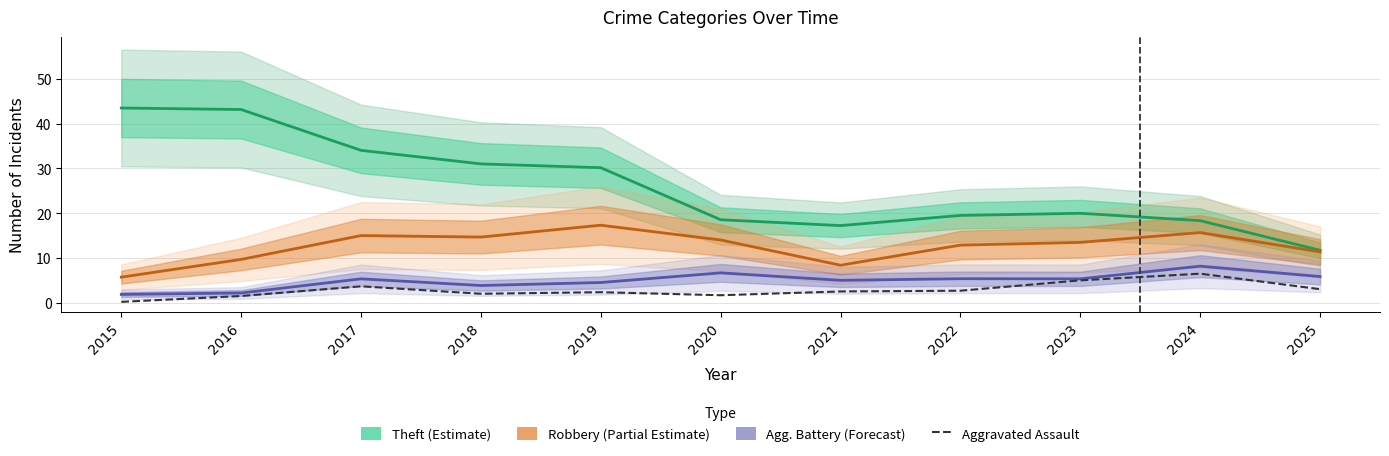

What is the average value?

2.8